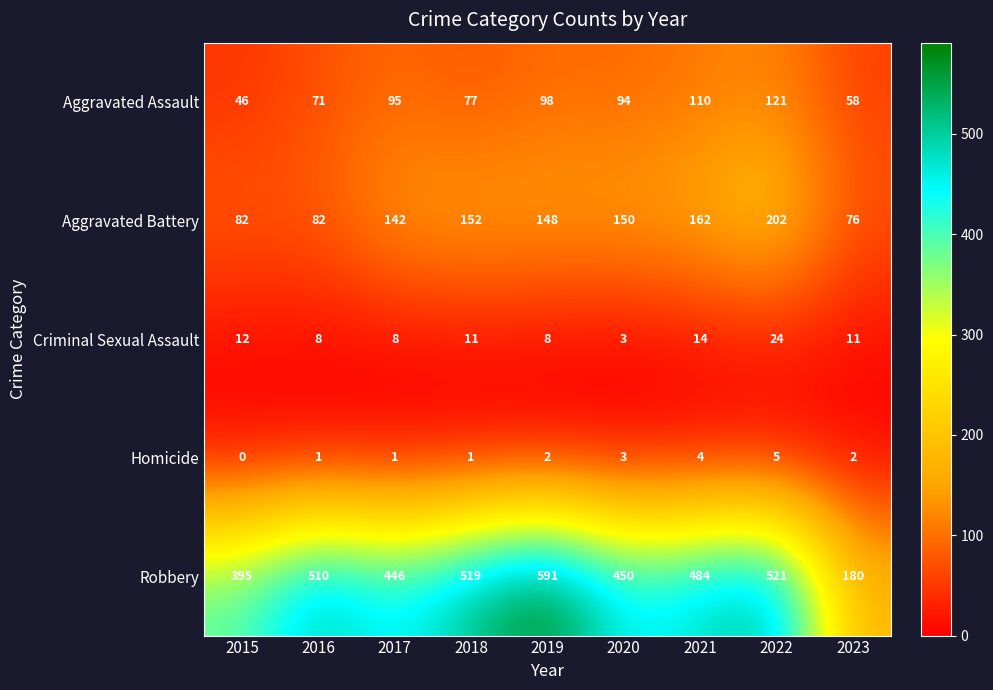

At which category is the sum across all series the highest?

2022